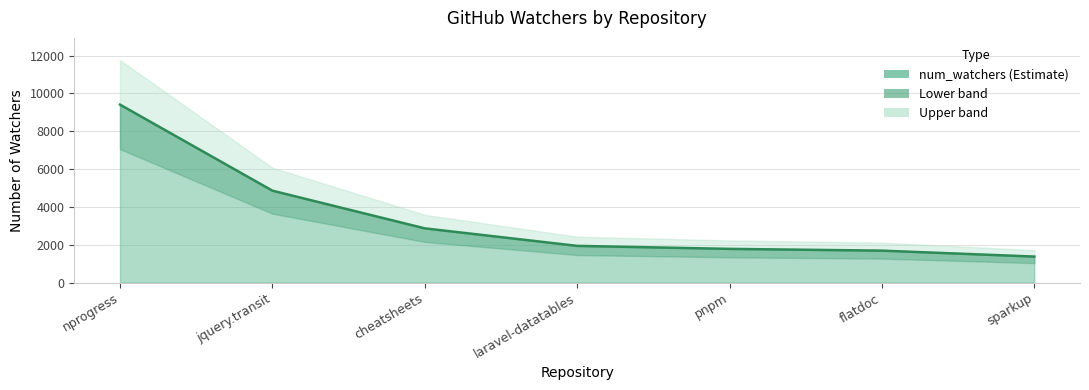

What is the ratio of the value at laravel-datatables to the value at flatdoc?

1.1